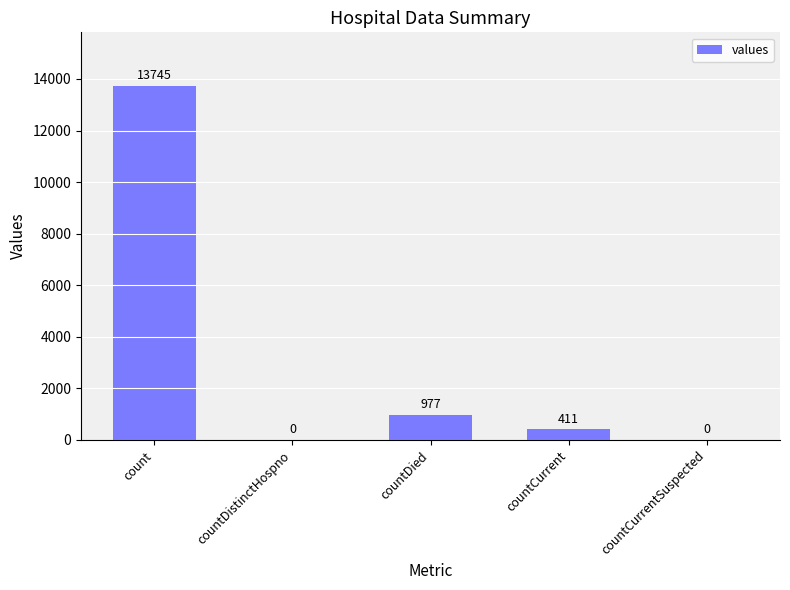

How many values are above zero?

3